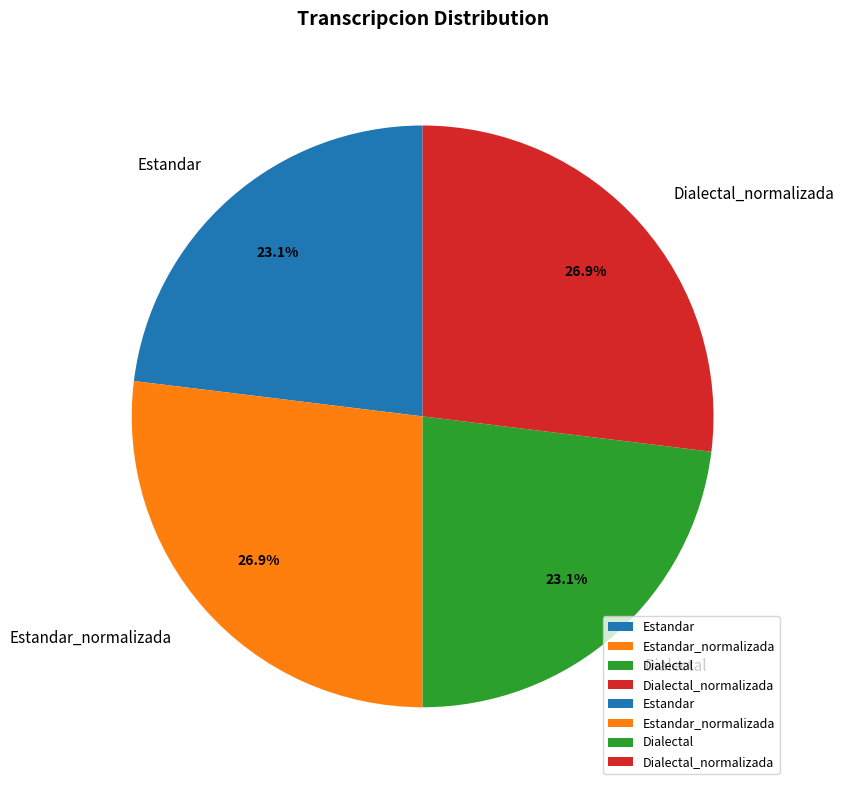

Count the number of slices in the pie.

4